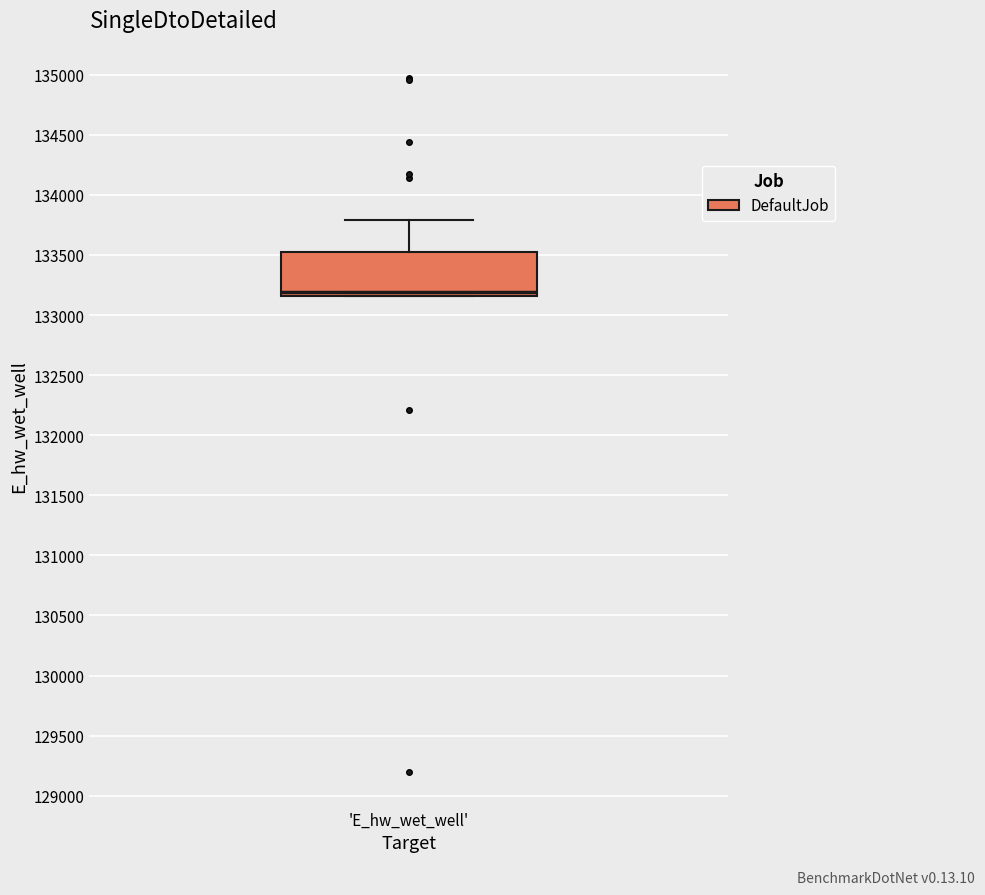

Where does the upper whisker of the box for 'E_hw_wet_well' end on the y-axis? The values are not printed on the chart, so give them approximately, as read against the axis.

133800